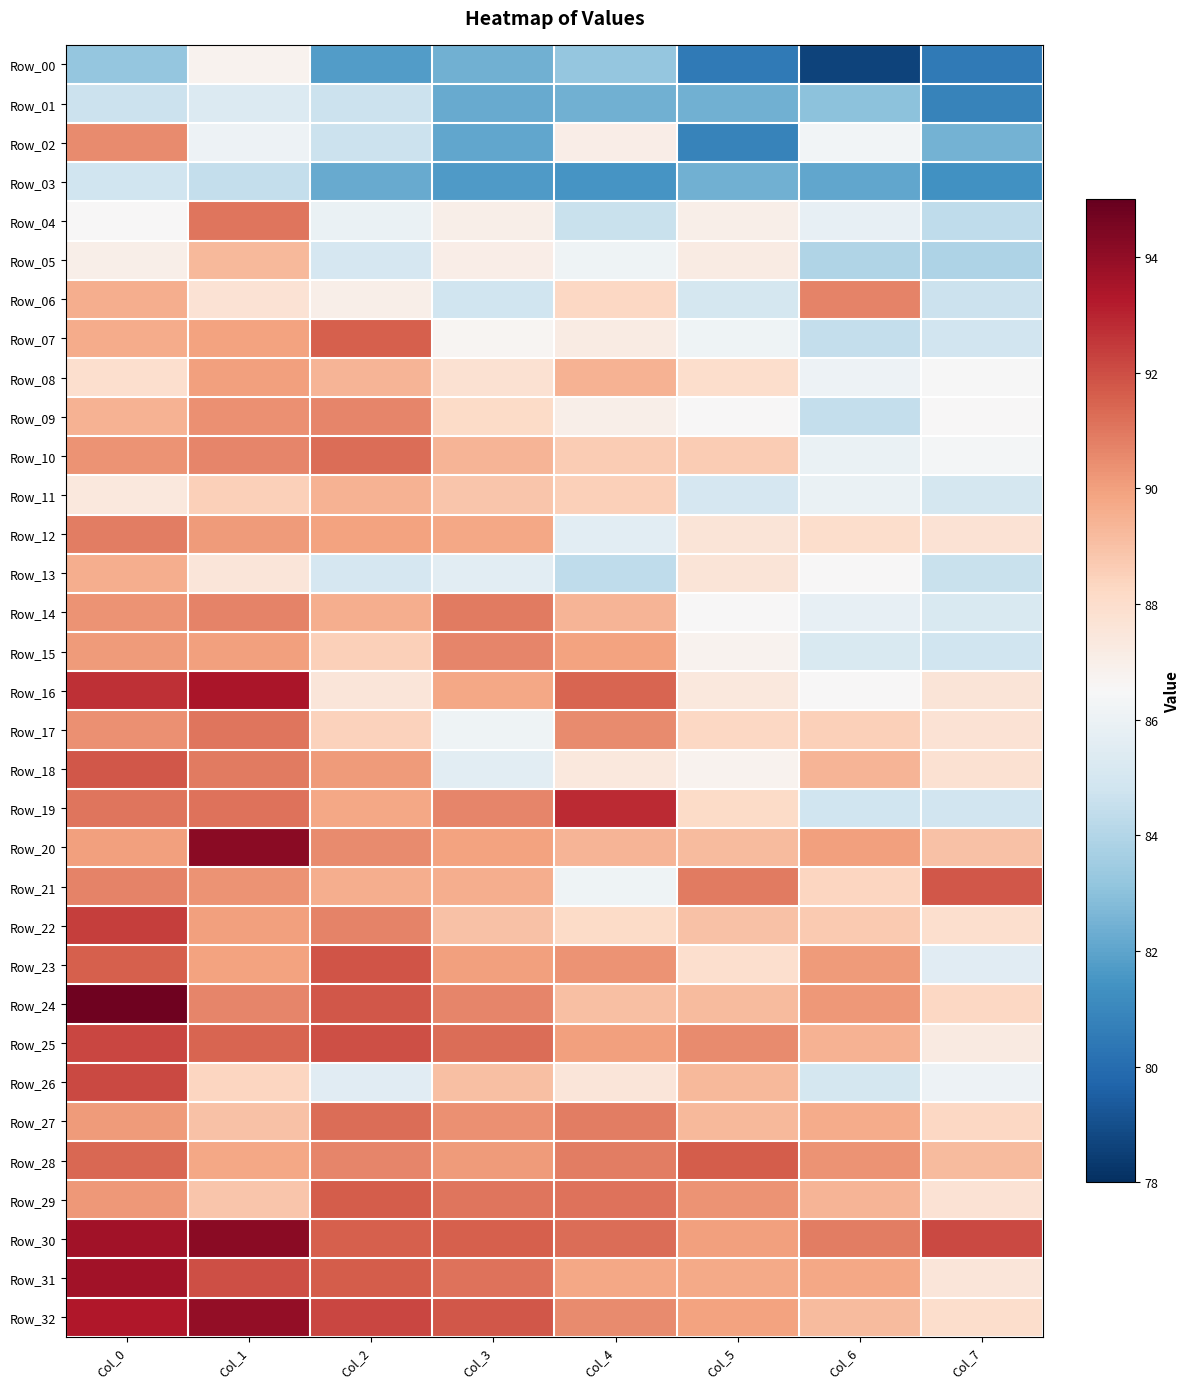

Which label corresponds to the largest value in the chart?

Col_0